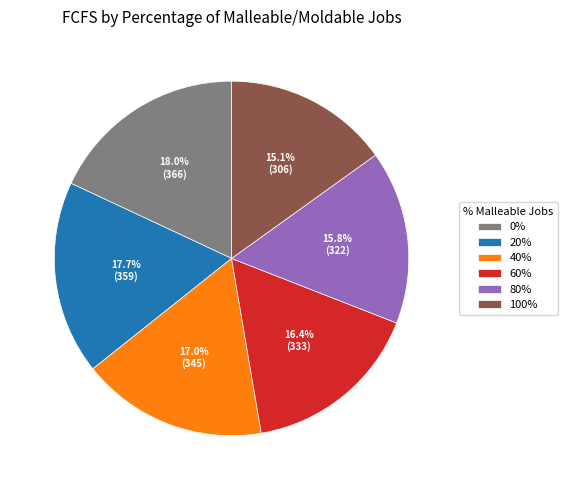

Is there a majority slice in this chart?

No